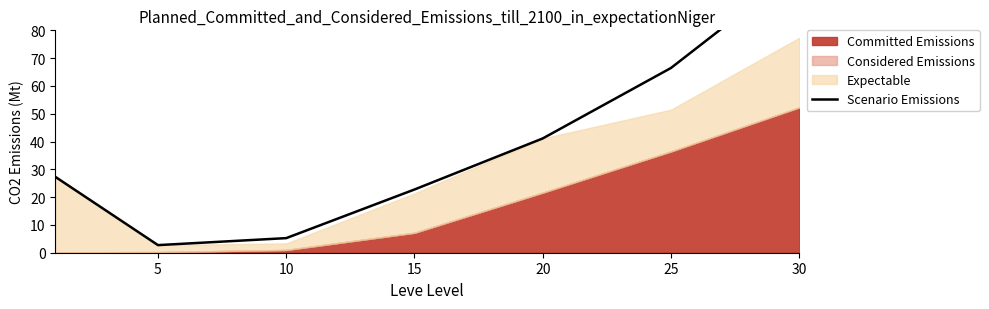

What is the maximum value shown in the chart?

102.3